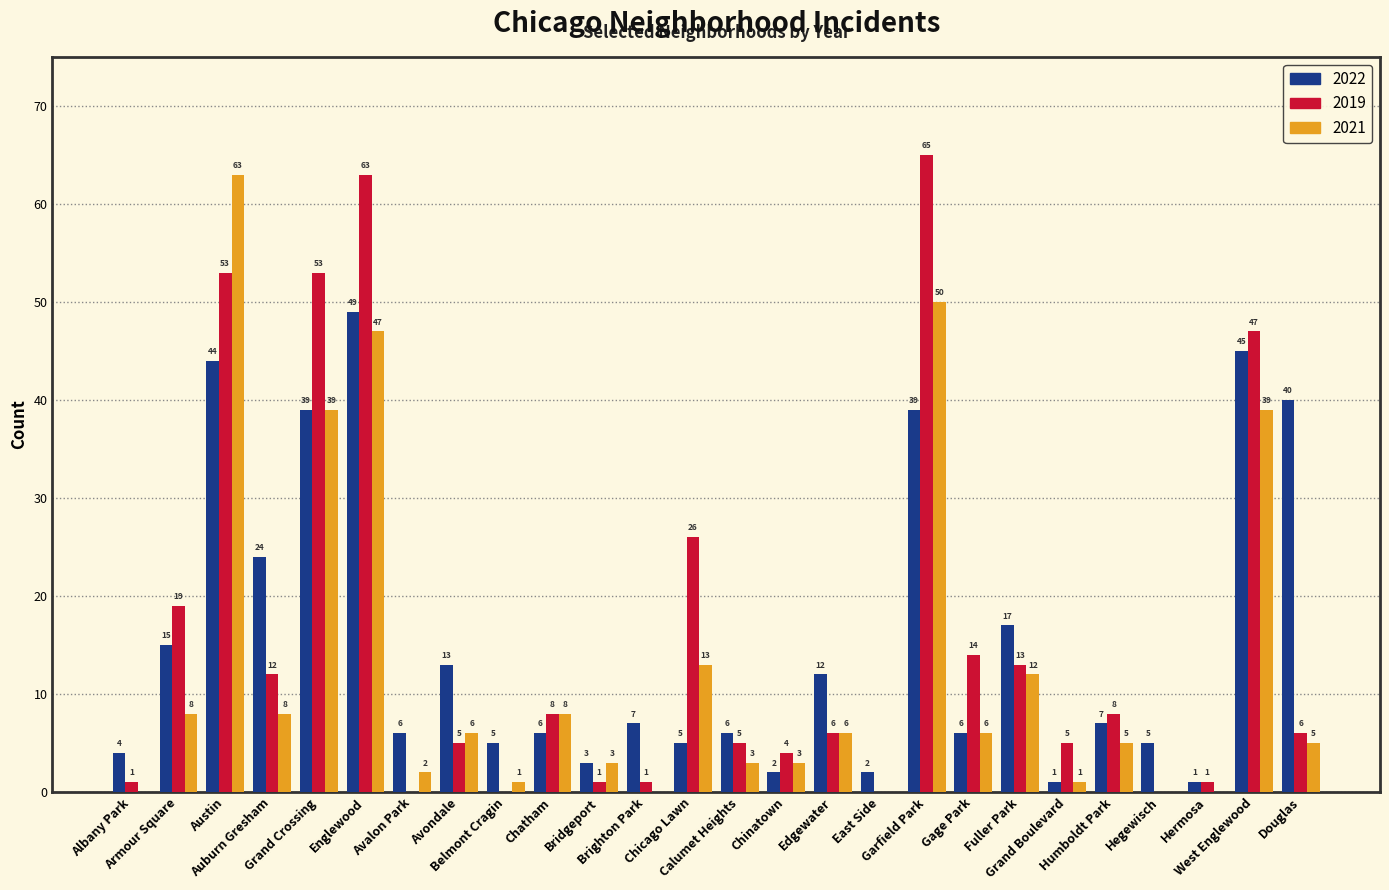

Count the number of data series in this chart.

3